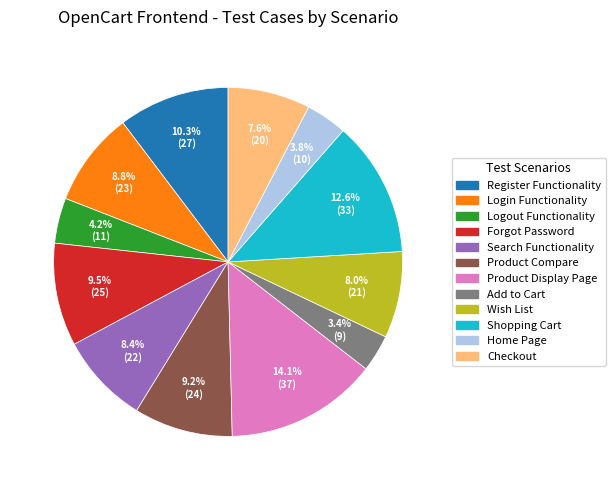

True or false: Login Functionality accounts for 15% of the total.

False